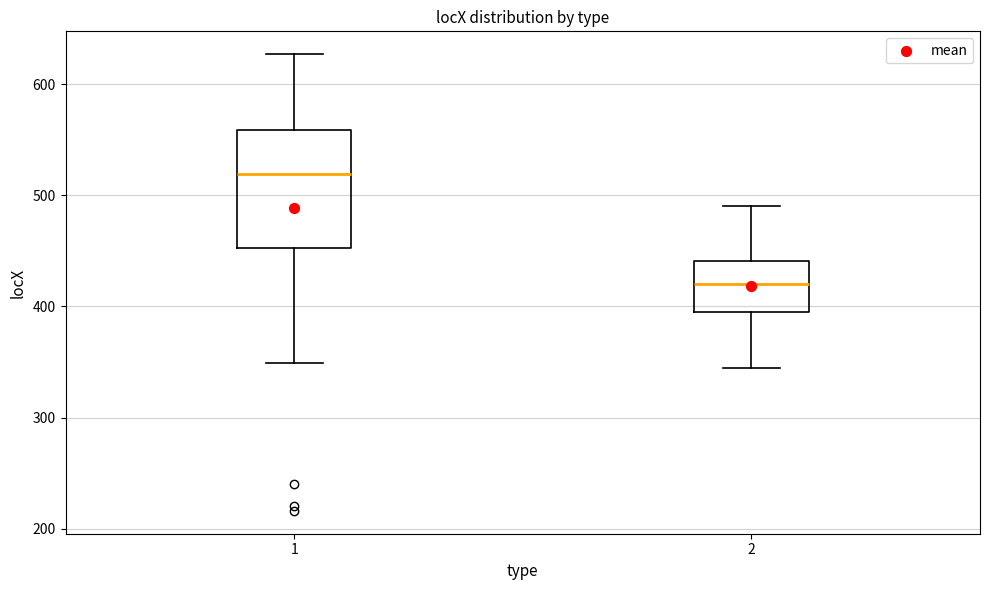

Reading left to right, read every box against the y-axis: the position of its median line, the range the box covers, and the ends of its whiskers. The values are not printed on the chart, so give them approximately, as read against the axis.

1: median 520, box 450 to 560, whiskers 350 to 630
2: median 420, box 400 to 440, whiskers 350 to 490